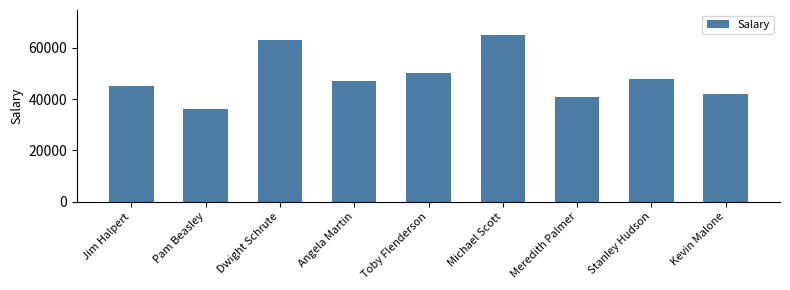

Which label corresponds to the smallest value in the chart?

Pam Beasley